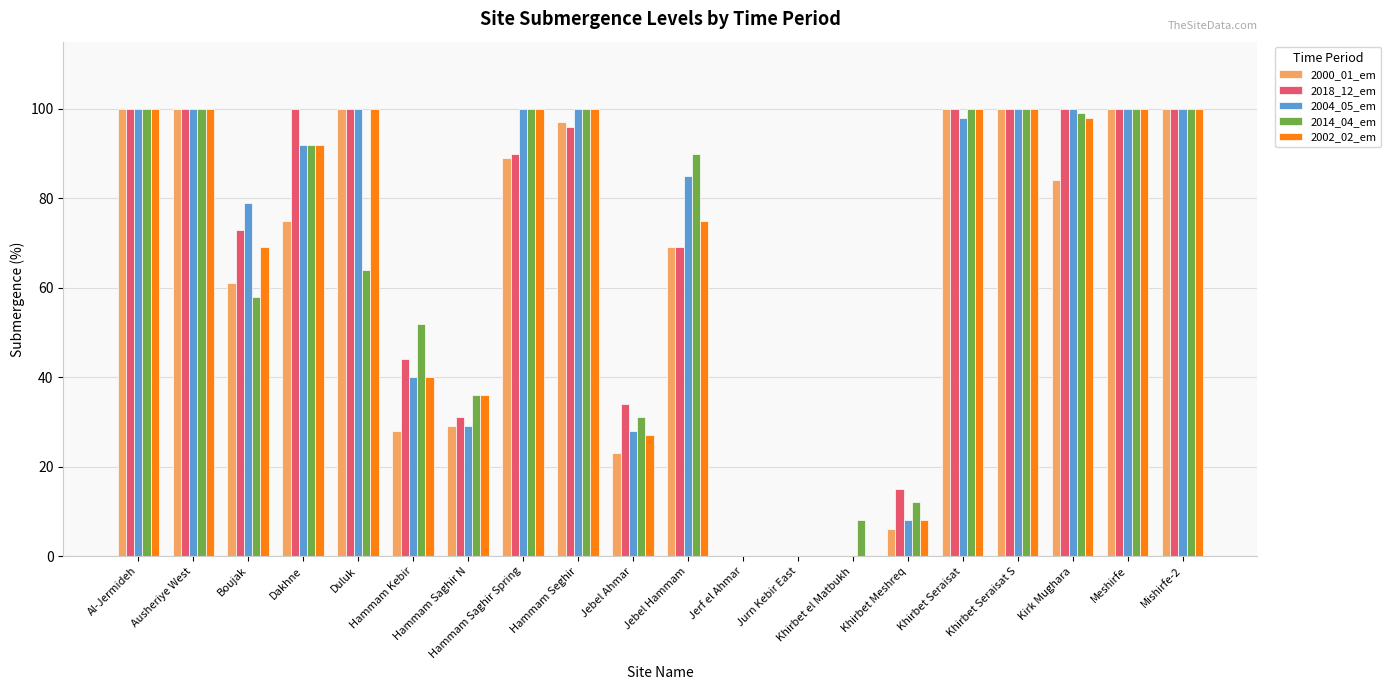

Count the number of data series in this chart.

5